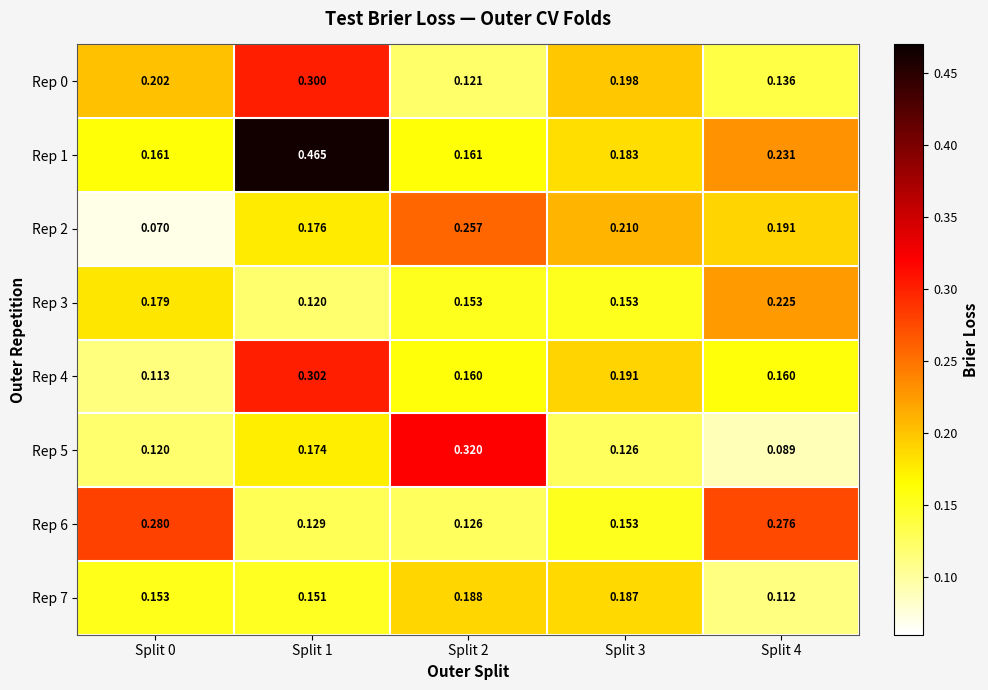

List the series in order of their peak value, highest first.

Rep 1, Rep 5, Rep 4, Rep 0, Rep 6, Rep 2, Rep 3, Rep 7